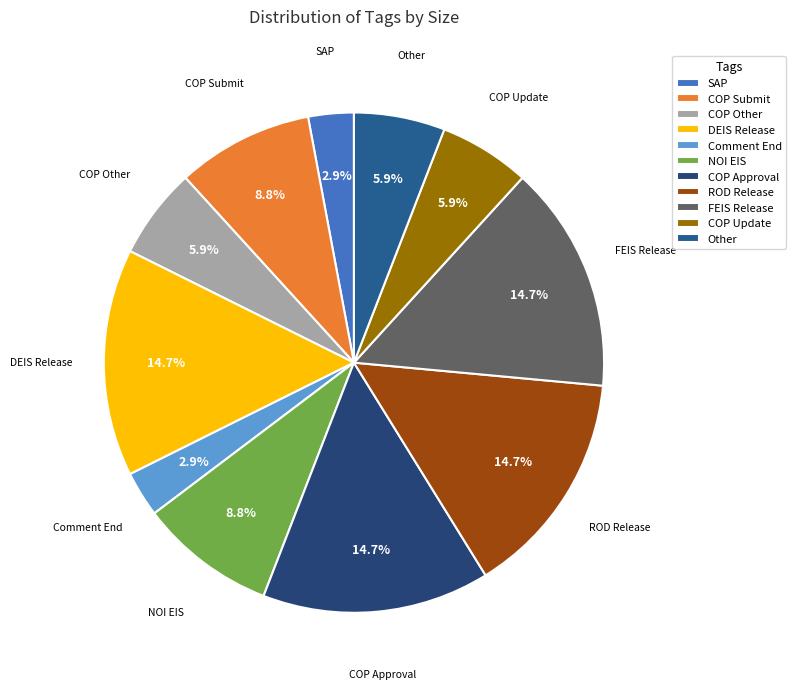

To the nearest percent, what is the difference between the largest and smallest slice percentages?

12%